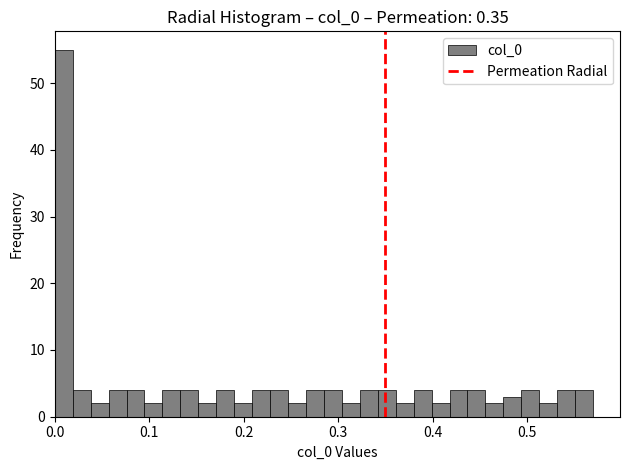

Around what value on the x-axis is the tallest bar? Give the approximate position of its centre, as read against the axis.

0.01